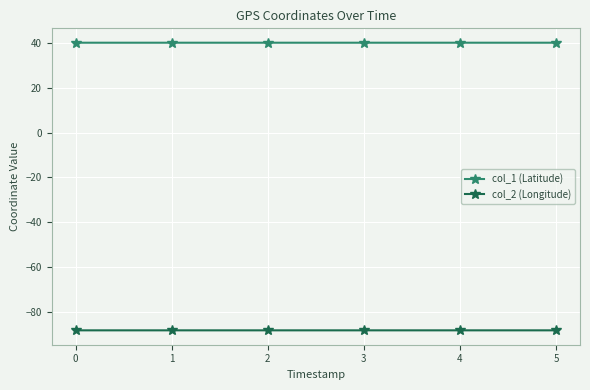

True or false: col_2 (Longitude) and col_1 (Latitude) cross at least once.

False